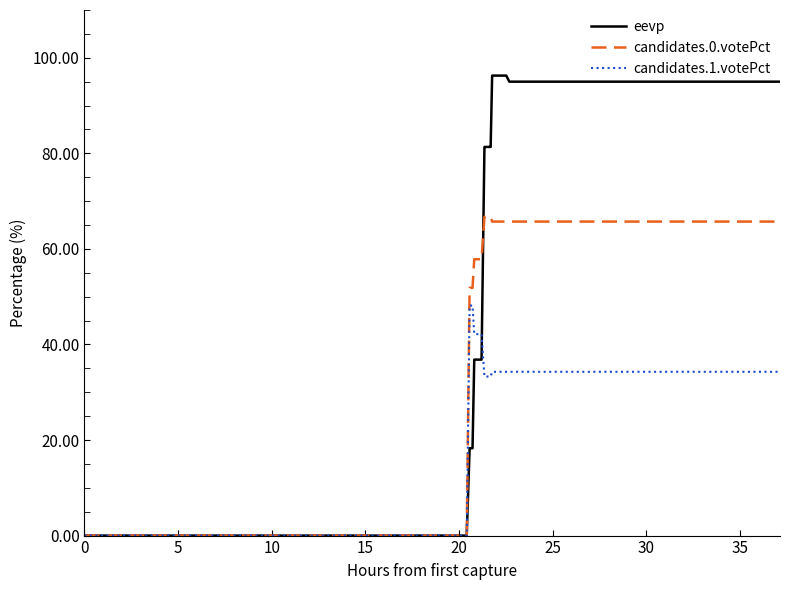

Which series has the widest spread of values?

eevp